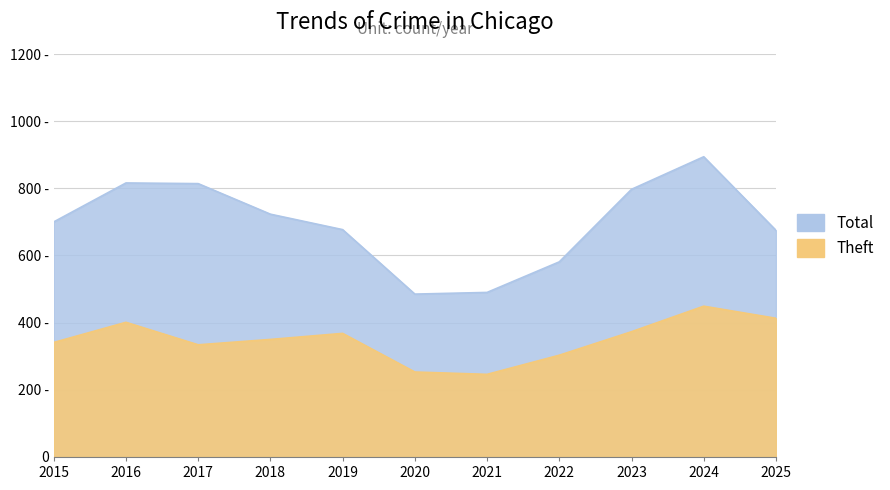

Rank the series by their maximum value, from lowest to highest.

Theft, Total